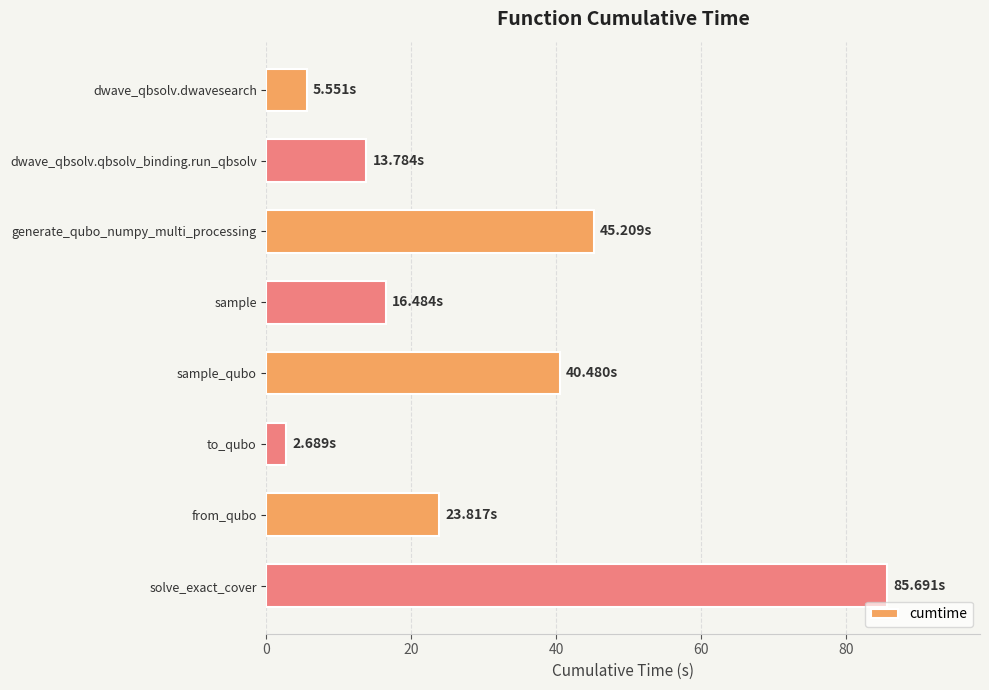

Rank the categories by value from highest to lowest.

solve_exact_cover, generate_qubo_numpy_multi_processing, sample_qubo, from_qubo, sample, dwave_qbsolv.qbsolv_binding.run_qbsolv, dwave_qbsolv.dwavesearch, to_qubo